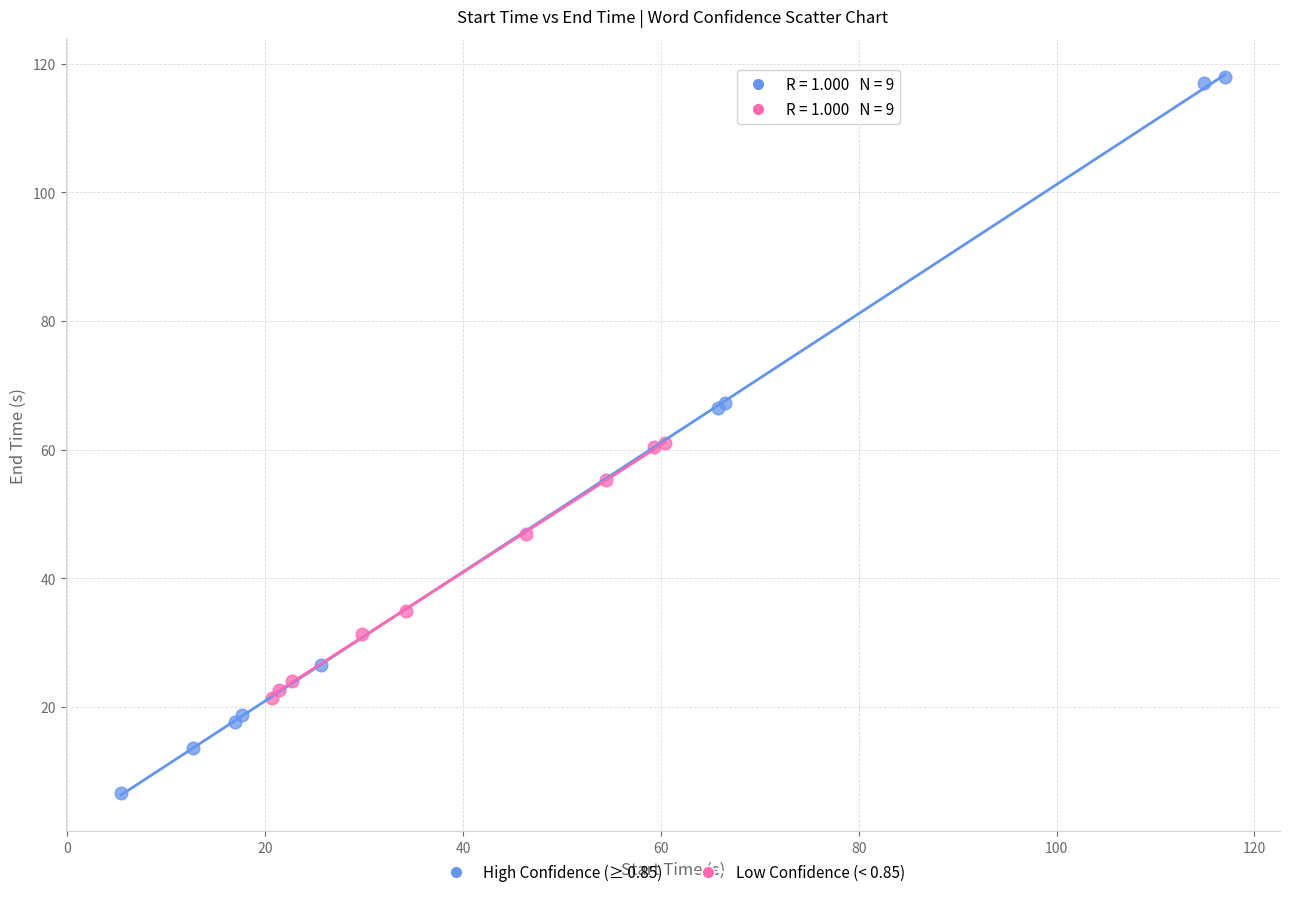

Which series contains the highest Y value?

High Confidence (≥ 0.85)